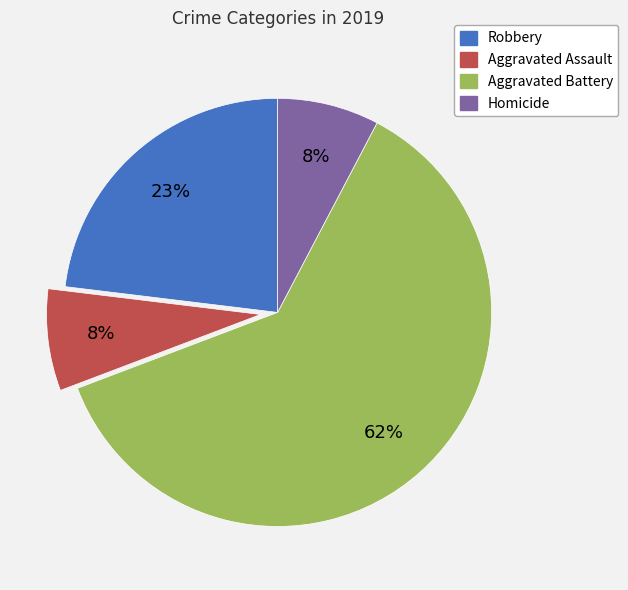

Which category has the biggest portion of the pie?

Aggravated Battery